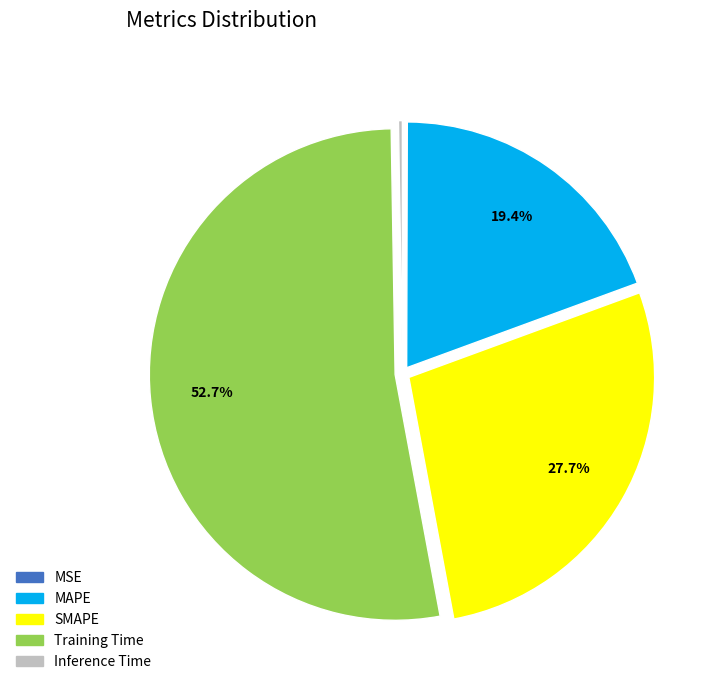

What is the largest slice in the pie chart?

Training Time